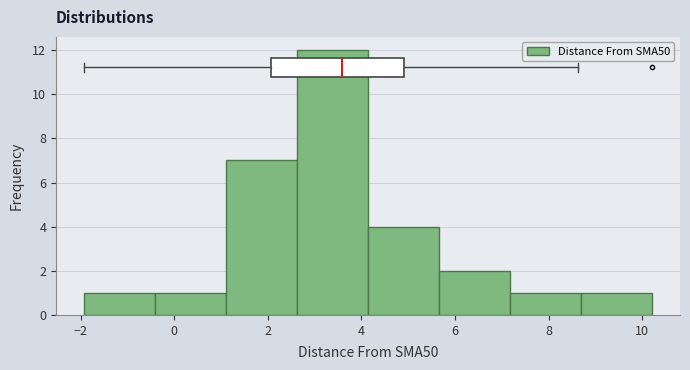

What is the height of the bar covering 7.2 to 8.6 on the x-axis? Neither the bar edges nor the heights are printed on the chart, so give them approximately, as read against the axes.

1